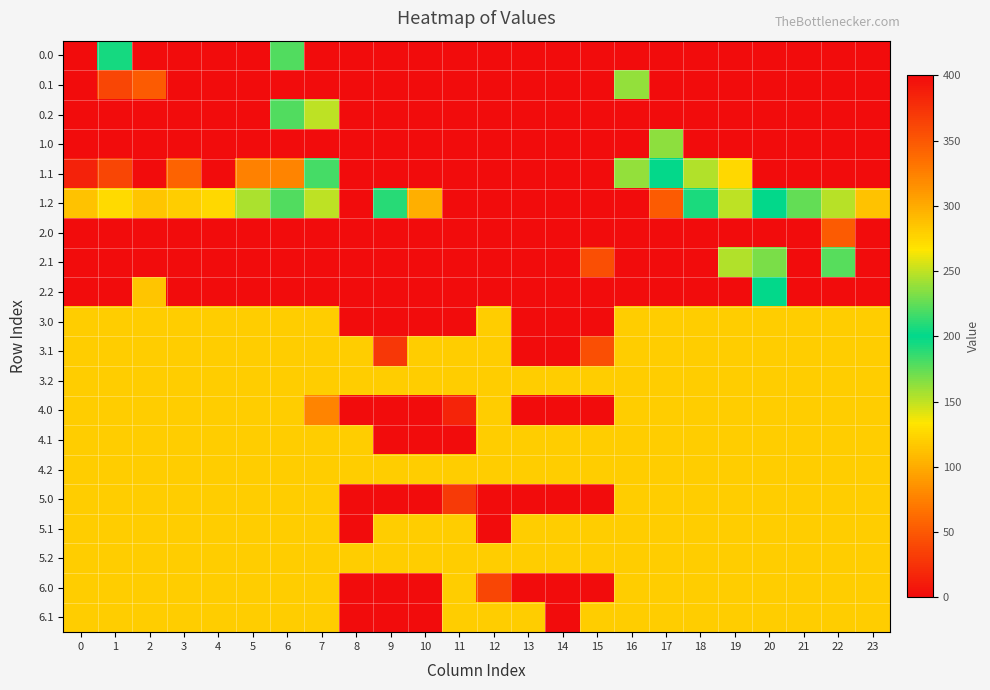

Reading left to right, what are all the values shown in this chart?

0.0: 0=400.0	1=194.3	2=400.0	3=400.0	4=0.0	5=400.0	6=220.8	7=0.0	8=0.0	9=0.0	10=0.0	11=0.0	12=0.0	13=0.0	14=0.0	15=0.0	16=0.0	17=0.0	18=0.0	19=400.0	20=400.0	21=400.0	22=400.0	23=0.0
0.1: 0=0.0	1=361.1	2=347.9	3=0.0	4=0.0	5=0.0	6=0.0	7=0.0	8=0.0	9=0.0	10=0.0	11=0.0	12=0.0	13=0.0	14=0.0	15=0.0	16=237.8	17=0.0	18=0.0	19=0.0	20=0.0	21=400.0	22=400.0	23=0.0
0.2: 0=0.0	1=0.0	2=0.0	3=0.0	4=0.0	5=0.0	6=221.3	7=151.3	8=0.0	9=0.0	10=0.0	11=0.0	12=0.0	13=0.0	14=0.0	15=0.0	16=0.0	17=0.0	18=0.0	19=0.0	20=0.0	21=0.0	22=0.0	23=0.0
1.0: 0=0.0	1=0.0	2=0.0	3=0.0	4=400.0	5=400.0	6=0.0	7=0.0	8=0.0	9=0.0	10=0.0	11=0.0	12=0.0	13=0.0	14=0.0	15=0.0	16=0.0	17=236.6	18=0.0	19=0.0	20=0.0	21=0.0	22=0.0	23=0.0
1.1: 0=384.6	1=361.1	2=0.0	3=342.7	4=0.0	5=324.7	6=322.4	7=182.5	8=0.0	9=0.0	10=0.0	11=0.0	12=0.0	13=0.0	14=0.0	15=0.0	16=237.8	17=200.9	18=154.3	19=274.1	20=400.0	21=400.0	22=0.0	23=399.4
1.2: 0=287.1	1=272.7	2=285.5	3=281.0	4=274.4	5=244.2	6=221.3	7=151.3	8=0.0	9=190.5	10=298.1	11=0.0	12=0.0	13=0.0	14=400.0	15=0.0	16=400.0	17=347.7	18=206.4	19=150.9	20=199.2	21=226.4	22=247.4	23=287.5
2.0: 0=400.0	1=400.0	2=400.0	3=400.0	4=400.0	5=0.0	6=0.0	7=0.0	8=0.0	9=0.0	10=0.0	11=0.0	12=0.0	13=0.0	14=0.0	15=0.0	16=0.0	17=0.0	18=400.0	19=400.0	20=400.0	21=0.0	22=51.9	23=400.0
2.1: 0=0.0	1=0.0	2=0.0	3=0.0	4=0.0	5=0.0	6=0.0	7=0.0	8=0.0	9=0.0	10=0.0	11=0.0	12=0.0	13=0.0	14=0.0	15=44.6	16=400.0	17=400.0	18=0.0	19=153.1	20=167.5	21=0.0	22=222.5	23=0.0
2.2: 0=0.0	1=0.0	2=285.5	3=0.0	4=0.0	5=0.0	6=0.0	7=0.0	8=0.0	9=0.0	10=0.0	11=0.0	12=0.0	13=0.0	14=0.0	15=400.0	16=0.0	17=0.0	18=0.0	19=0.0	20=199.2	21=0.0	22=0.0	23=0.0
3.0: 0=119.0	1=119.0	2=119.0	3=119.0	4=119.0	5=119.0	6=119.0	7=119.0	8=0.0	9=0.0	10=0.0	11=0.0	12=119.0	13=0.0	14=0.0	15=0.0	16=119.0	17=119.0	18=119.0	19=119.0	20=119.0	21=119.0	22=119.0	23=119.0
3.1: 0=119.0	1=119.0	2=119.0	3=119.0	4=119.0	5=119.0	6=119.0	7=119.0	8=119.0	9=28.4	10=119.0	11=119.0	12=119.0	13=0.0	14=0.0	15=44.6	16=119.0	17=119.0	18=119.0	19=119.0	20=119.0	21=119.0	22=119.0	23=119.0
3.2: 0=119.0	1=119.0	2=119.0	3=119.0	4=119.0	5=119.0	6=119.0	7=119.0	8=119.0	9=119.0	10=119.0	11=119.0	12=119.0	13=119.0	14=119.0	15=119.0	16=119.0	17=119.0	18=119.0	19=119.0	20=119.0	21=119.0	22=119.0	23=119.0
4.0: 0=120.0	1=120.0	2=120.0	3=120.0	4=120.0	5=120.0	6=120.0	7=77.5	8=0.0	9=0.0	10=0.0	11=16.9	12=120.0	13=0.0	14=0.0	15=0.0	16=120.0	17=120.0	18=120.0	19=120.0	20=120.0	21=120.0	22=120.0	23=120.0
4.1: 0=120.0	1=120.0	2=120.0	3=120.0	4=120.0	5=120.0	6=120.0	7=120.0	8=120.0	9=0.0	10=0.0	11=0.0	12=120.0	13=120.0	14=120.0	15=120.0	16=120.0	17=120.0	18=120.0	19=120.0	20=120.0	21=120.0	22=120.0	23=120.0
4.2: 0=120.0	1=120.0	2=120.0	3=120.0	4=120.0	5=120.0	6=120.0	7=120.0	8=120.0	9=120.0	10=120.0	11=120.0	12=120.0	13=120.0	14=120.0	15=120.0	16=120.0	17=120.0	18=120.0	19=120.0	20=120.0	21=120.0	22=120.0	23=120.0
5.0: 0=120.0	1=120.0	2=120.0	3=120.0	4=120.0	5=120.0	6=120.0	7=120.0	8=0.0	9=0.0	10=0.0	11=30.5	12=0.0	13=0.0	14=0.0	15=0.0	16=120.0	17=120.0	18=120.0	19=120.0	20=120.0	21=120.0	22=120.0	23=120.0
5.1: 0=120.0	1=120.0	2=120.0	3=120.0	4=120.0	5=120.0	6=120.0	7=120.0	8=0.0	9=120.0	10=120.0	11=120.0	12=0.0	13=120.0	14=120.0	15=120.0	16=120.0	17=120.0	18=120.0	19=120.0	20=120.0	21=120.0	22=120.0	23=120.0
5.2: 0=120.0	1=120.0	2=120.0	3=120.0	4=120.0	5=120.0	6=120.0	7=120.0	8=120.0	9=120.0	10=120.0	11=120.0	12=120.0	13=120.0	14=120.0	15=120.0	16=120.0	17=120.0	18=120.0	19=120.0	20=120.0	21=120.0	22=120.0	23=120.0
6.0: 0=120.0	1=120.0	2=120.0	3=120.0	4=120.0	5=120.0	6=120.0	7=120.0	8=0.0	9=0.0	10=0.0	11=120.0	12=38.4	13=0.0	14=0.0	15=0.0	16=120.0	17=120.0	18=120.0	19=120.0	20=120.0	21=120.0	22=120.0	23=120.0
6.1: 0=120.0	1=120.0	2=120.0	3=120.0	4=120.0	5=120.0	6=120.0	7=120.0	8=0.0	9=0.0	10=0.0	11=120.0	12=120.0	13=120.0	14=0.0	15=120.0	16=120.0	17=120.0	18=120.0	19=120.0	20=120.0	21=120.0	22=120.0	23=120.0